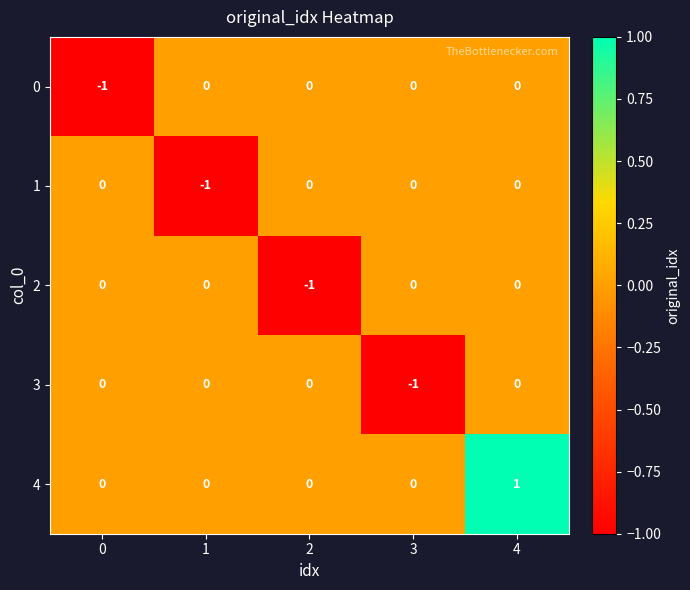

What is the spread (max minus min) of values at 2?

1